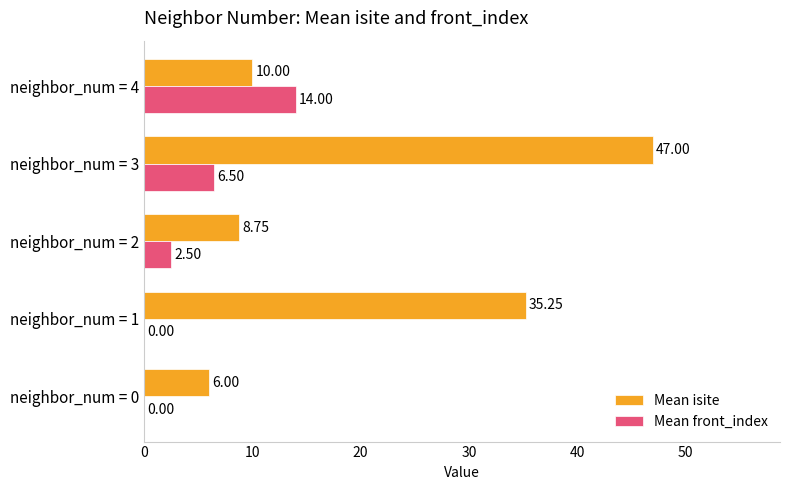

Which series changed the most between neighbor_num = 2 and neighbor_num = 3?

Mean isite